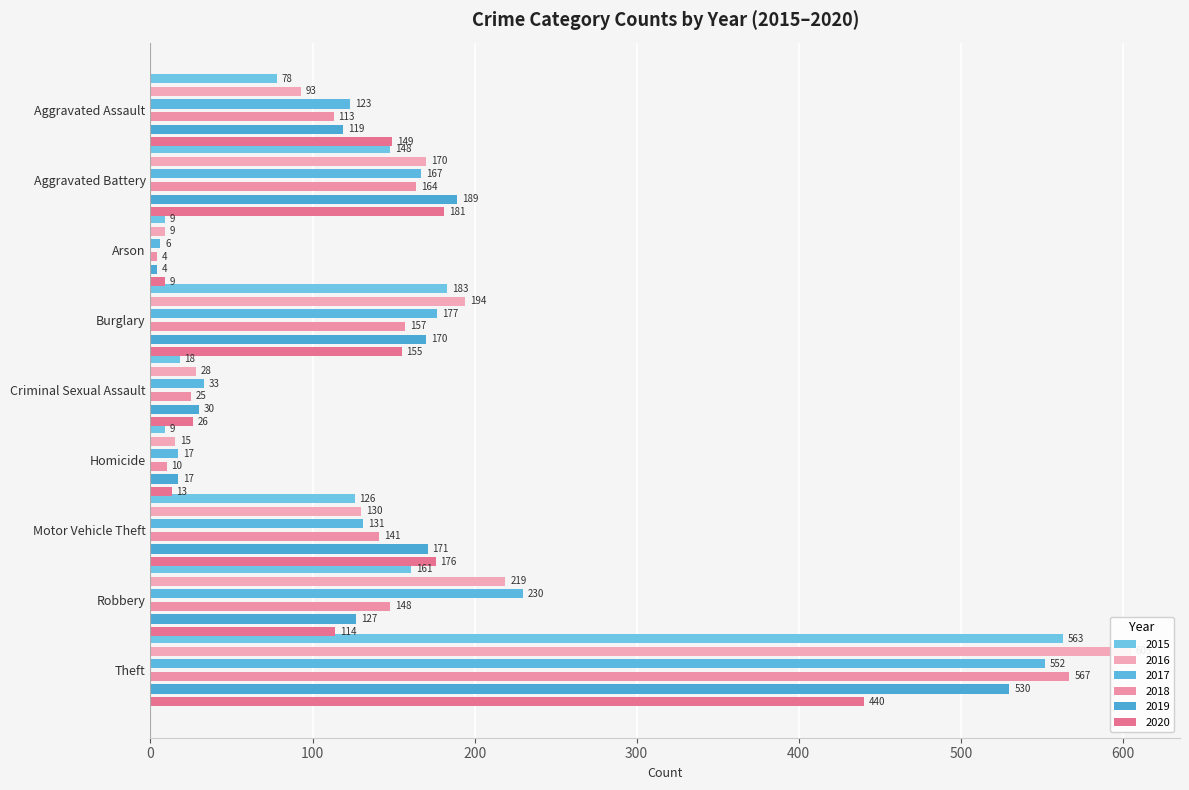

What is the average value of the 2016 series?

163